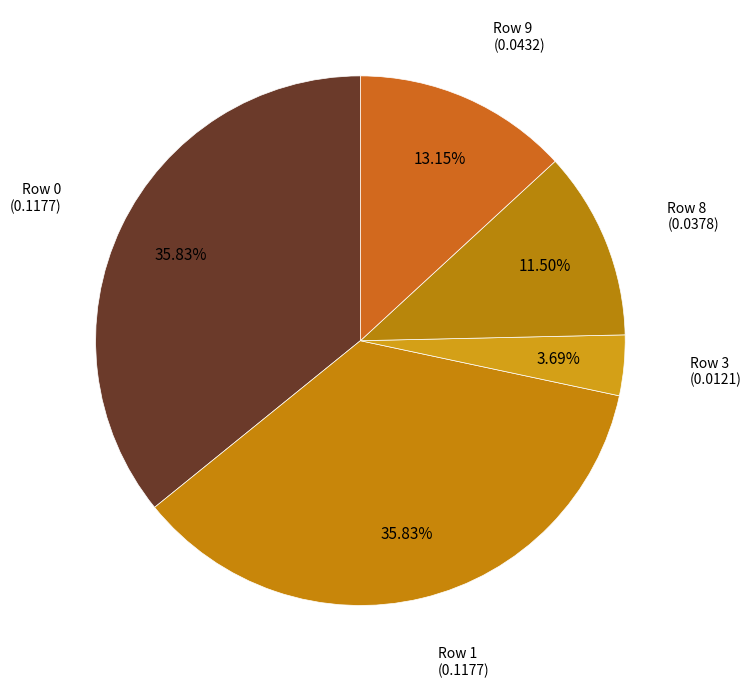

Count the number of slices in the pie.

5